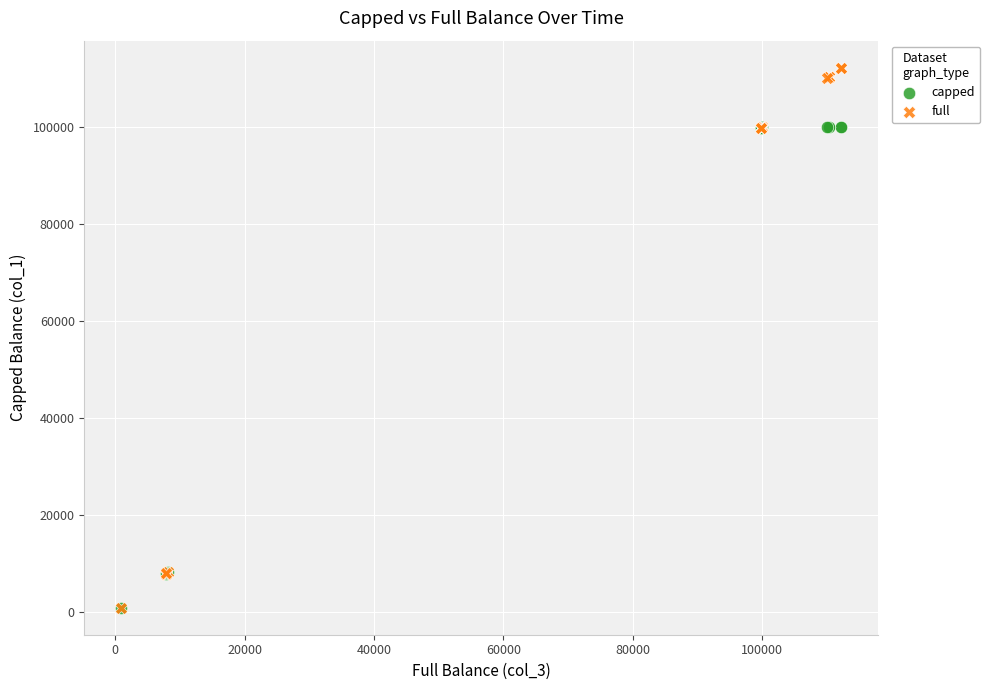

What are all the series names shown in the legend?

capped, full